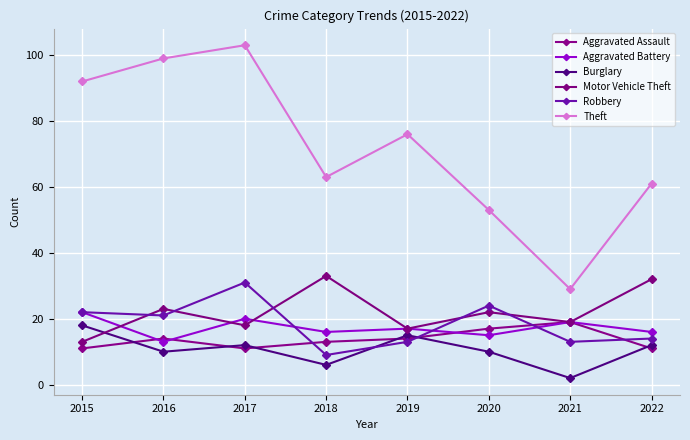

At which category does Theft reach its first local valley?

2018